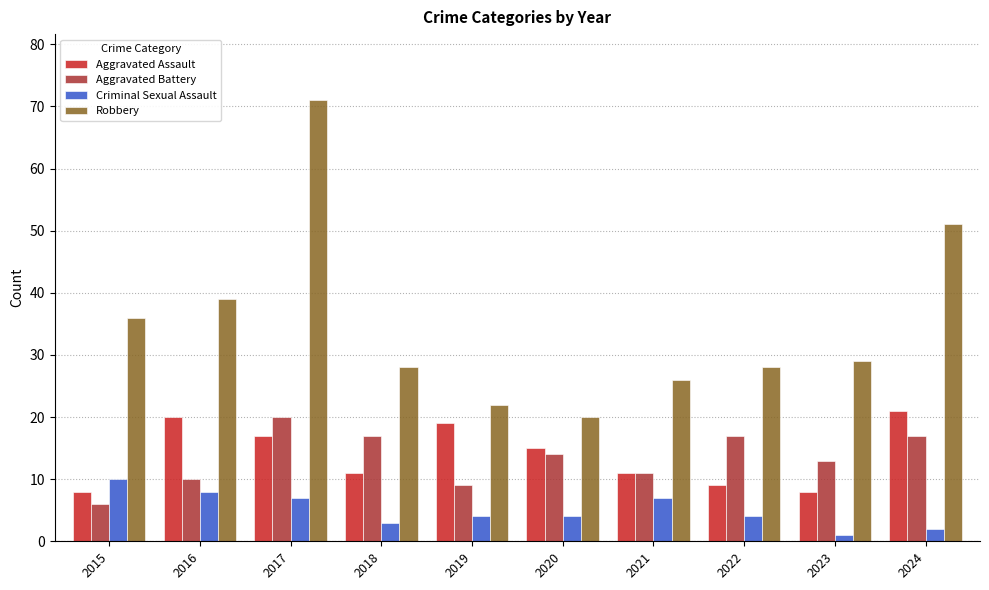

Count the number of categories in the chart.

10